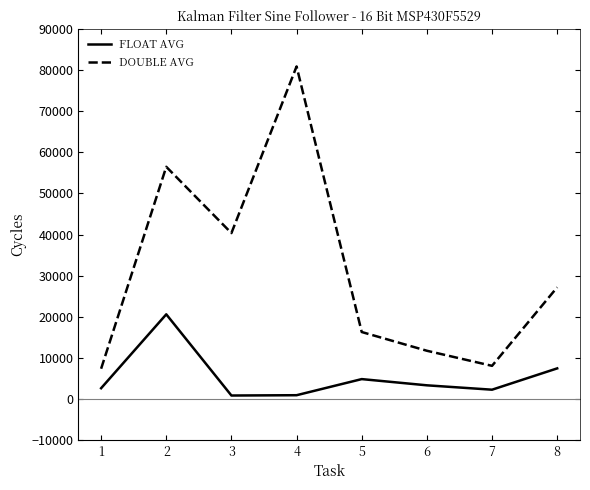

Which series has the widest spread of values?

DOUBLE AVG